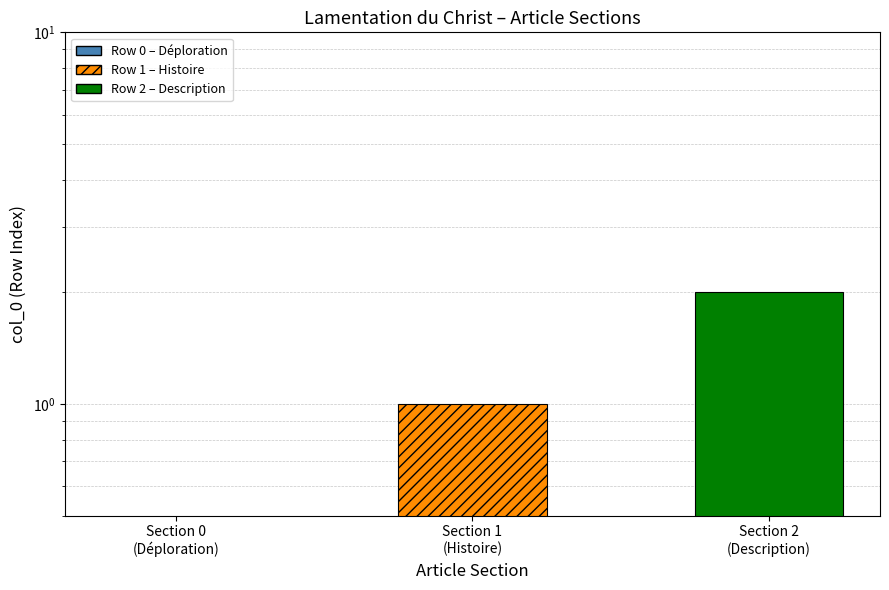

How many data points are less than 1?

1